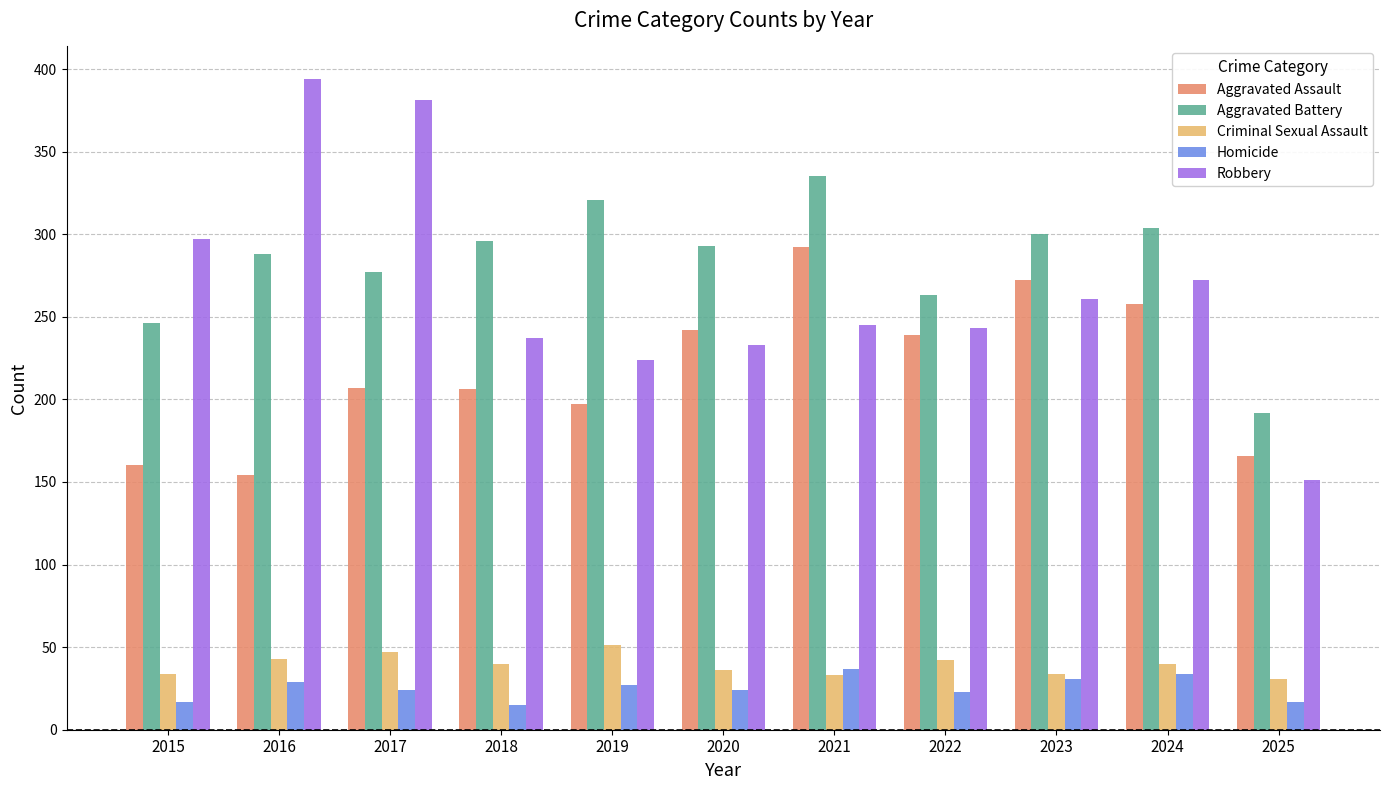

What is the minimum value for Robbery?

151